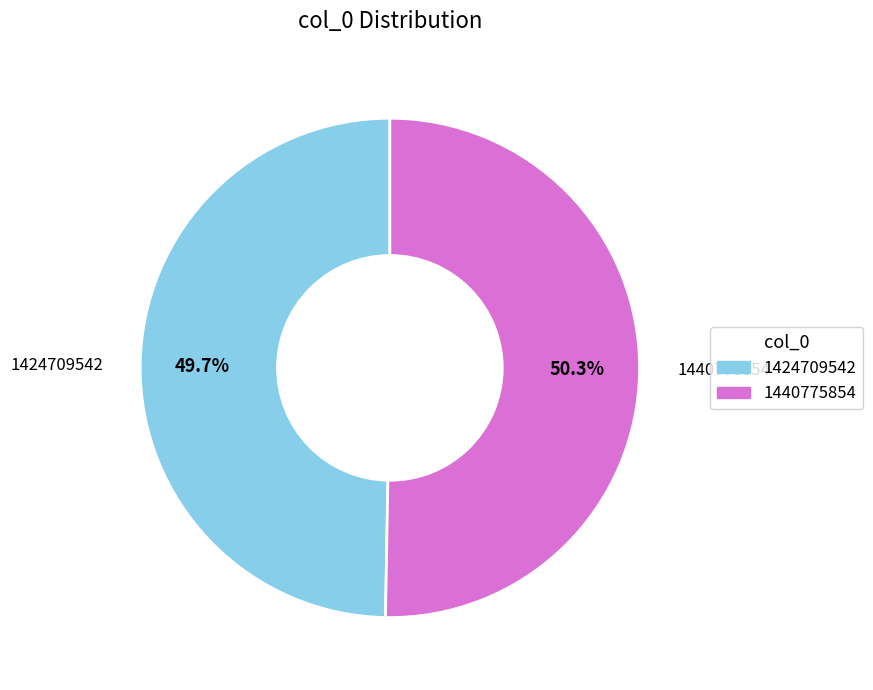

Does 1424709542 account for over 50% of the chart?

No